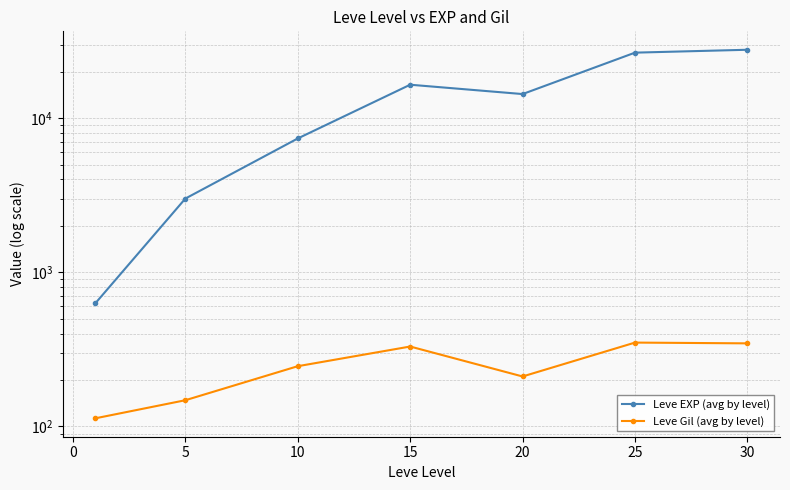

Count the number of categories in the chart.

7